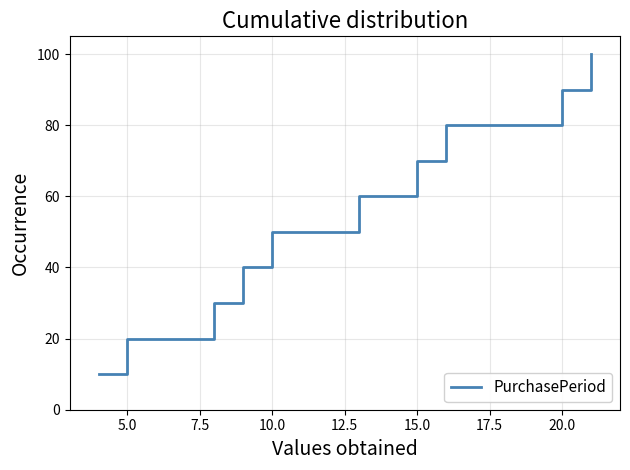

What is the maximum value shown in the chart?

100